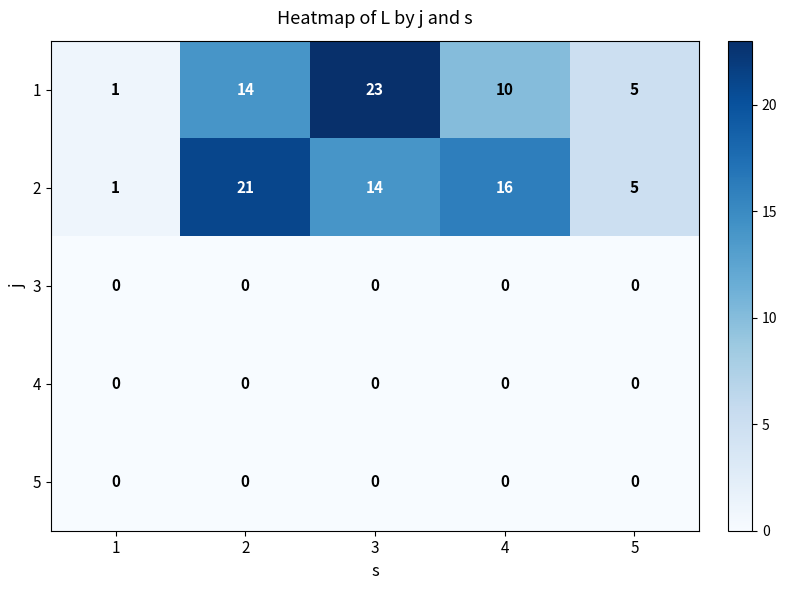

Reading left to right, list all the values displayed in this chart.

1: 1	14	23	10	5
2: 1	21	14	16	5
3: 0	0	0	0	0
4: 0	0	0	0	0
5: 0	0	0	0	0